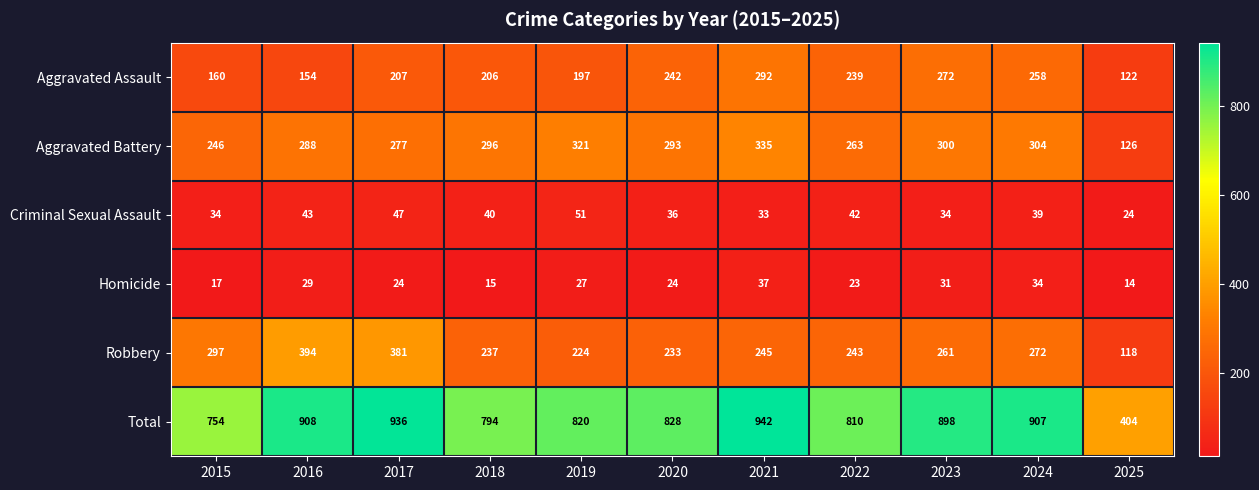

Which series has the widest spread of values?

Total